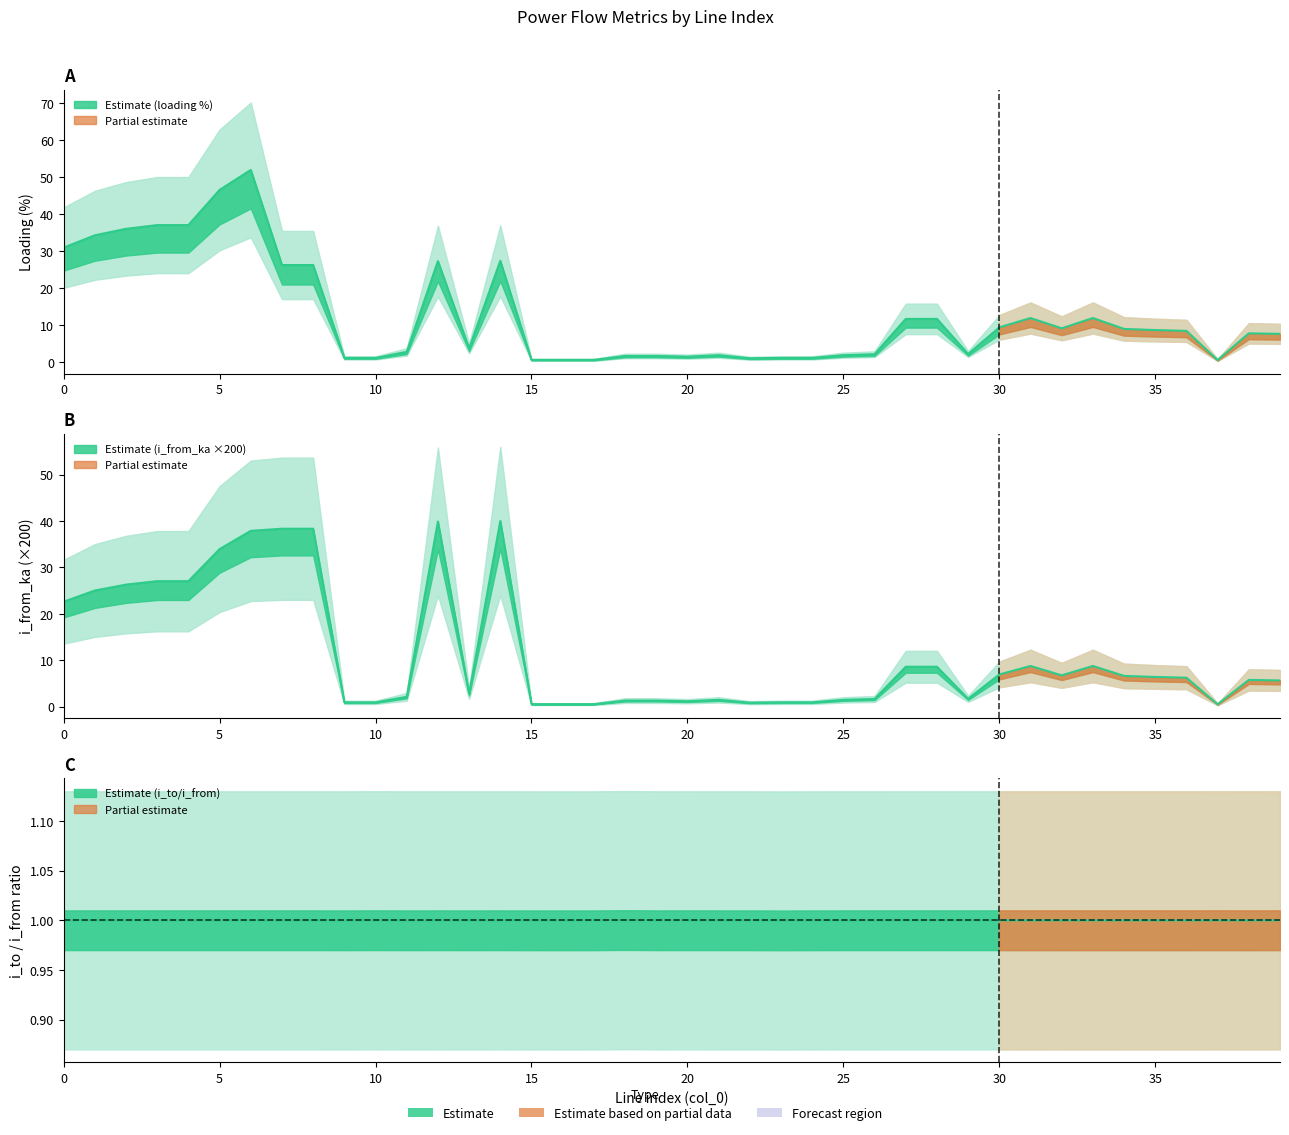

Rank the series by their maximum value, from lowest to highest.

i_from_ka, loading_percent